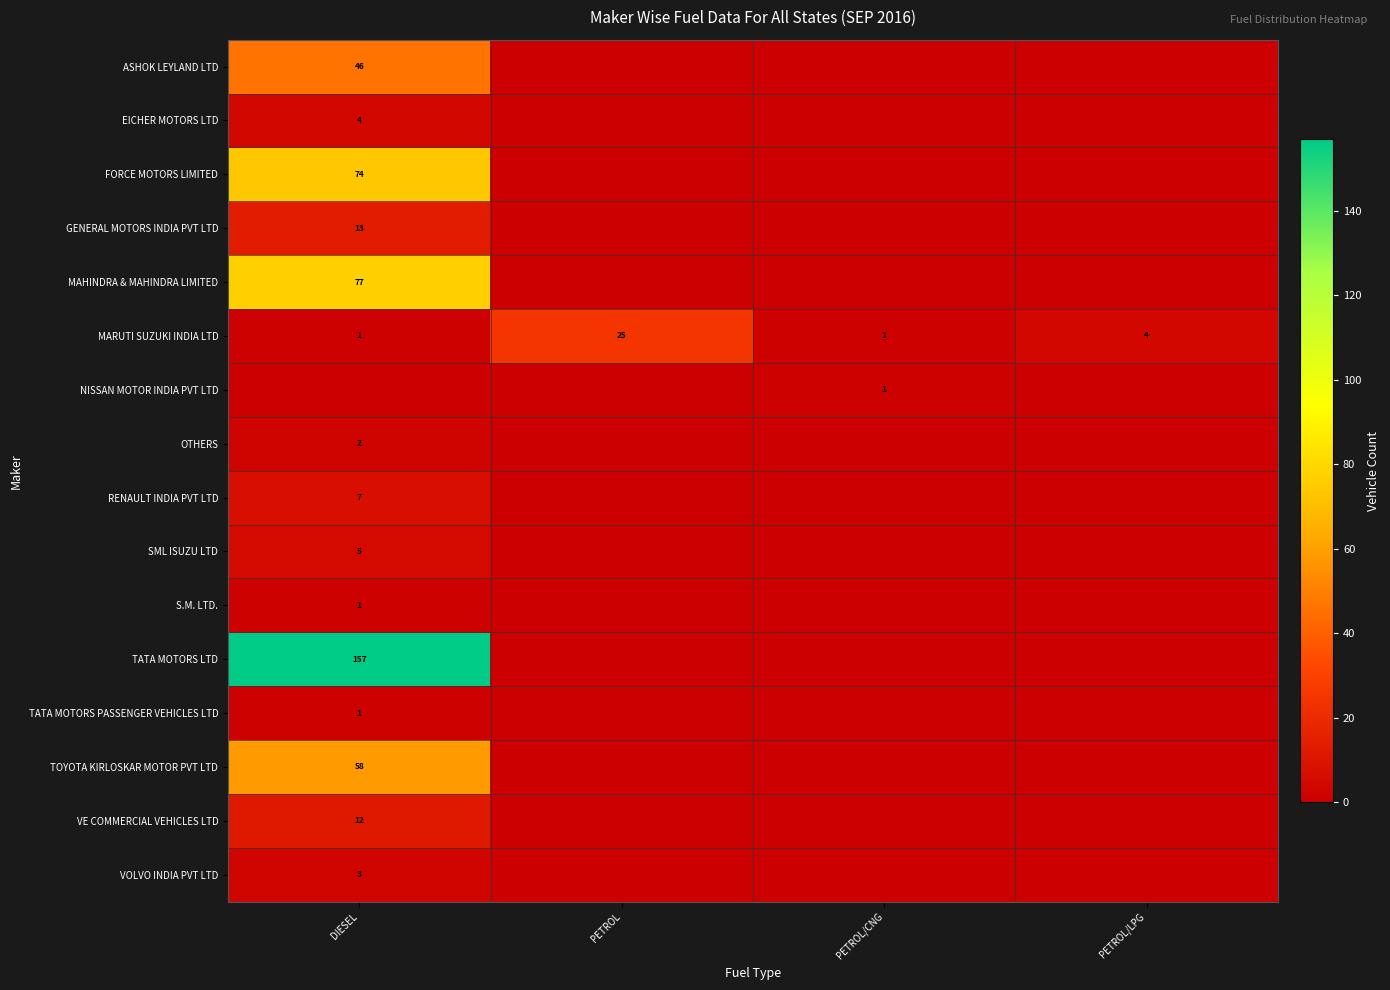

What is the sum of the MARUTI SUZUKI INDIA LTD values at PETROL/CNG and PETROL?

26